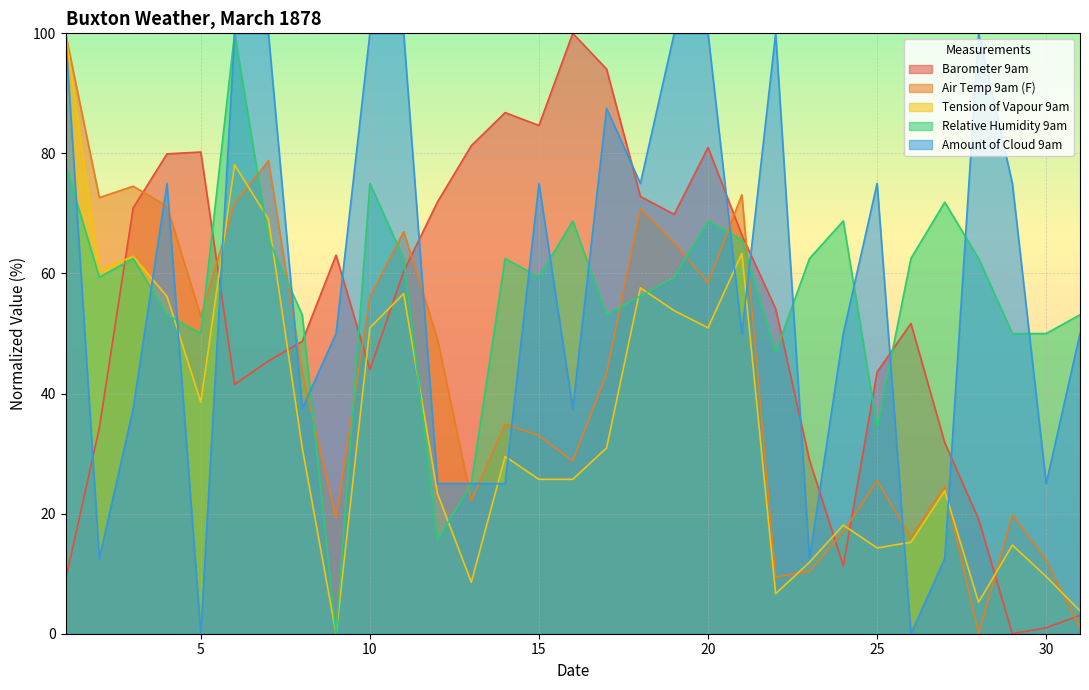

How many categories are shown in the chart?

31